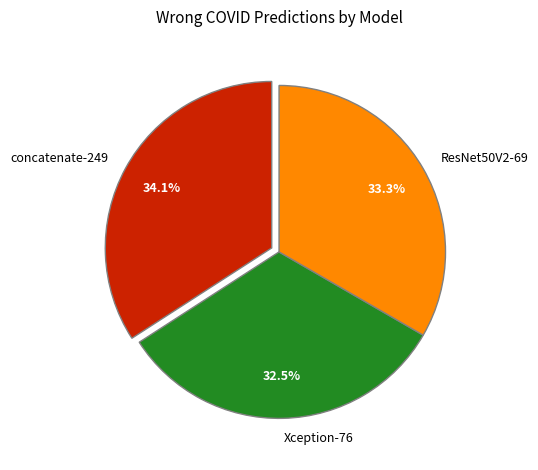

Count the number of slices in the pie.

3